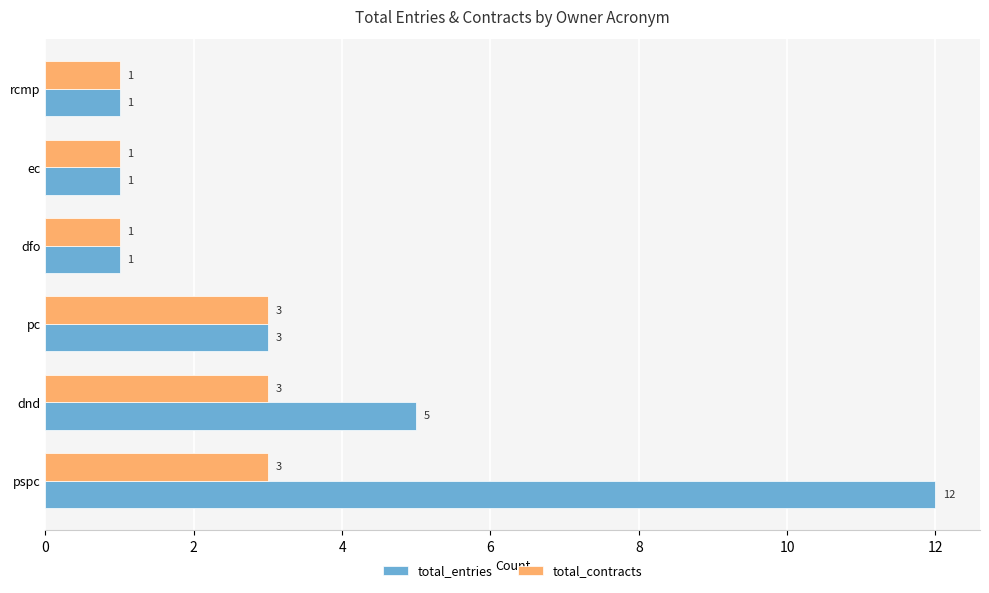

The total_entries series shows 0 at dfo. True or false?

False